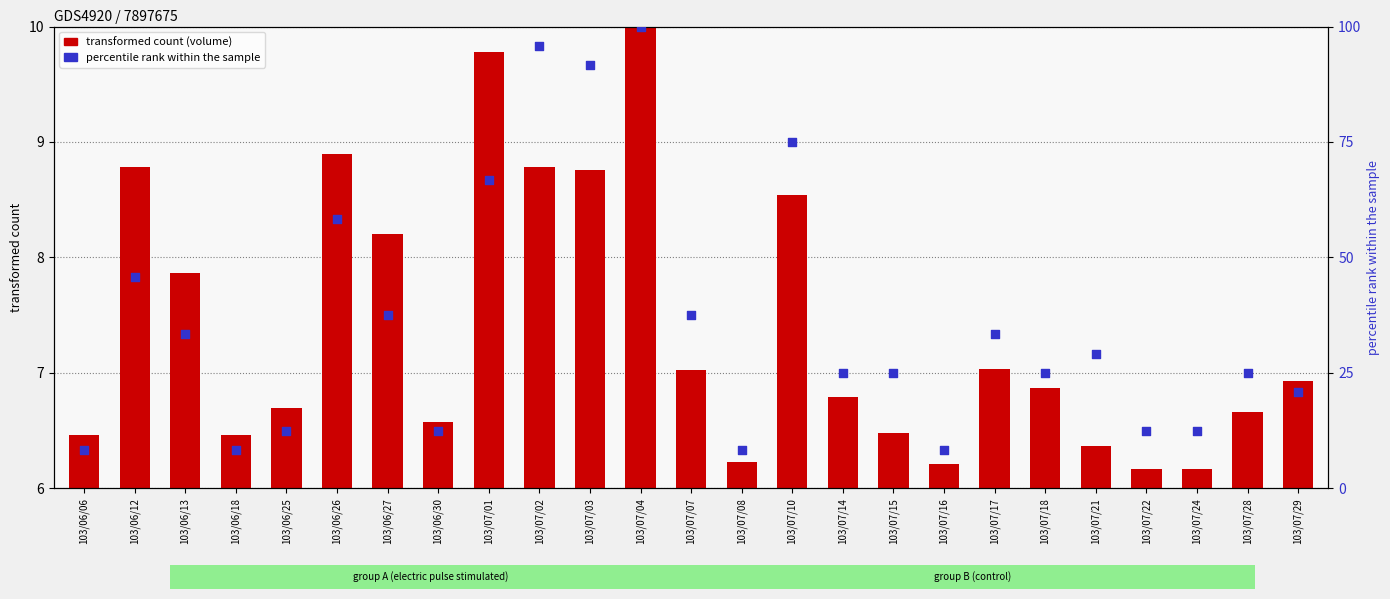

Which series reaches the maximum Y coordinate?

trade_count (col_8)